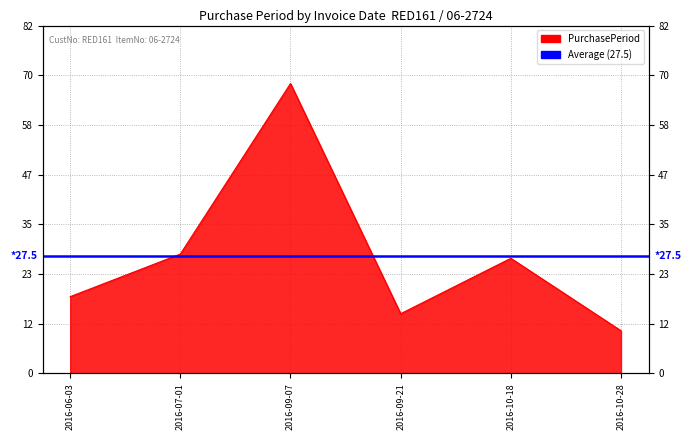

At which label is the value closest to 39?

2016-07-01